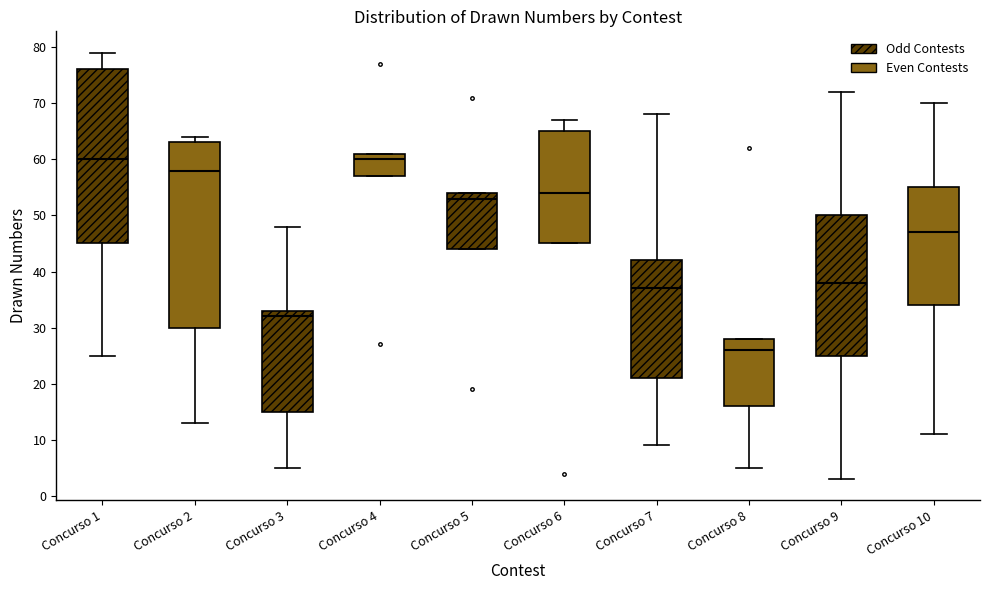

Reading left to right, transcribe this box plot: for each box, give where its median line is, the range the box spans, and where its two whiskers end, as read against the y-axis. The values are not printed on the chart, so give them approximately, as read against the axis.

Concurso 1: median 60, box 45 to 76, whiskers 25 to 79
Concurso 2: median 58, box 30 to 63, whiskers 13 to 64
Concurso 3: median 32, box 15 to 33, whiskers 5 to 48
Concurso 4: median 60, box 57 to 61, whiskers 57 to 61
Concurso 5: median 53, box 44 to 54, whiskers 44 to 54
Concurso 6: median 54, box 45 to 65, whiskers 45 to 67
Concurso 7: median 37, box 21 to 42, whiskers 9 to 68
Concurso 8: median 26, box 16 to 28, whiskers 5 to 28
Concurso 9: median 38, box 25 to 50, whiskers 3 to 72
Concurso 10: median 47, box 34 to 55, whiskers 11 to 70